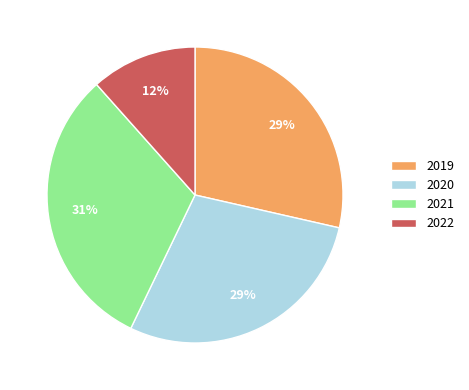

Which category has the biggest portion of the pie?

2021